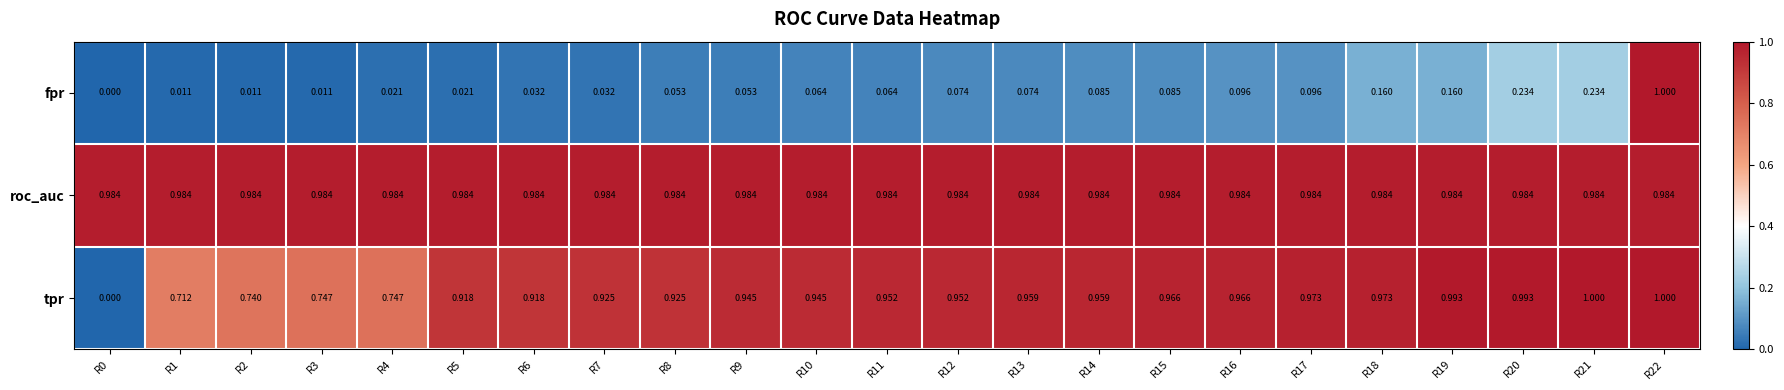

Which series has the largest total across all categories?

roc_auc